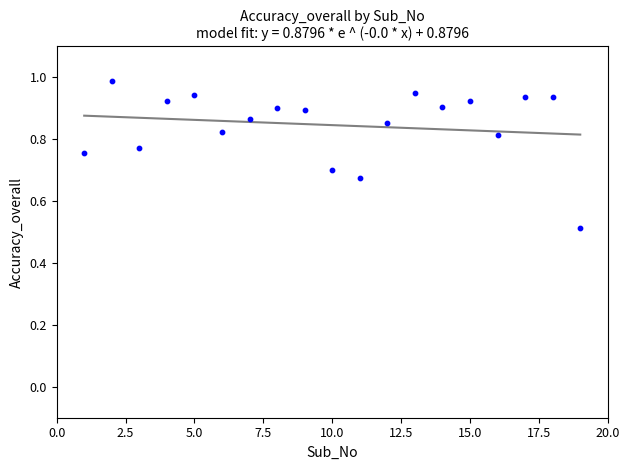

What is the range of X values (max minus min)?

18.0